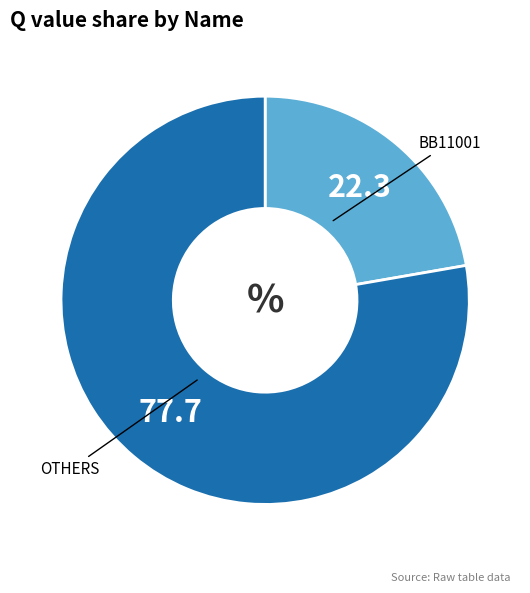

Is there a majority slice in this chart?

Yes